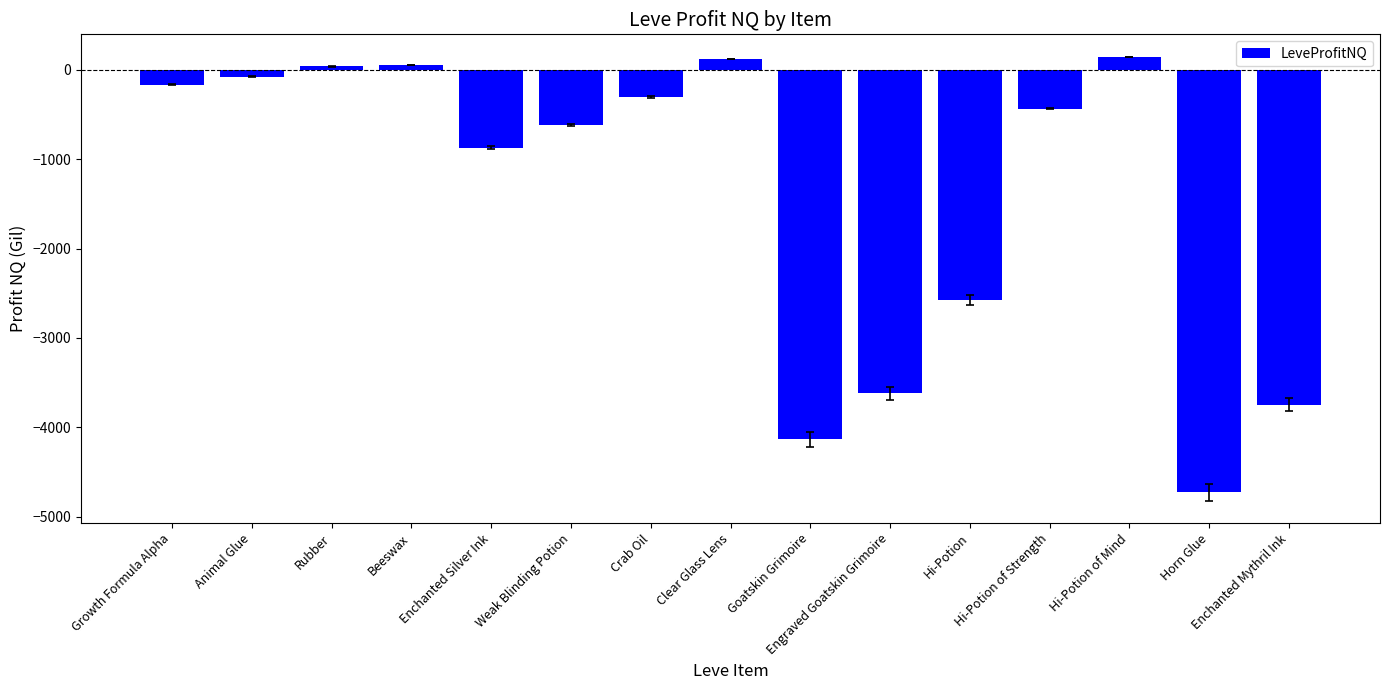

What is the smallest value displayed?

-4724.7